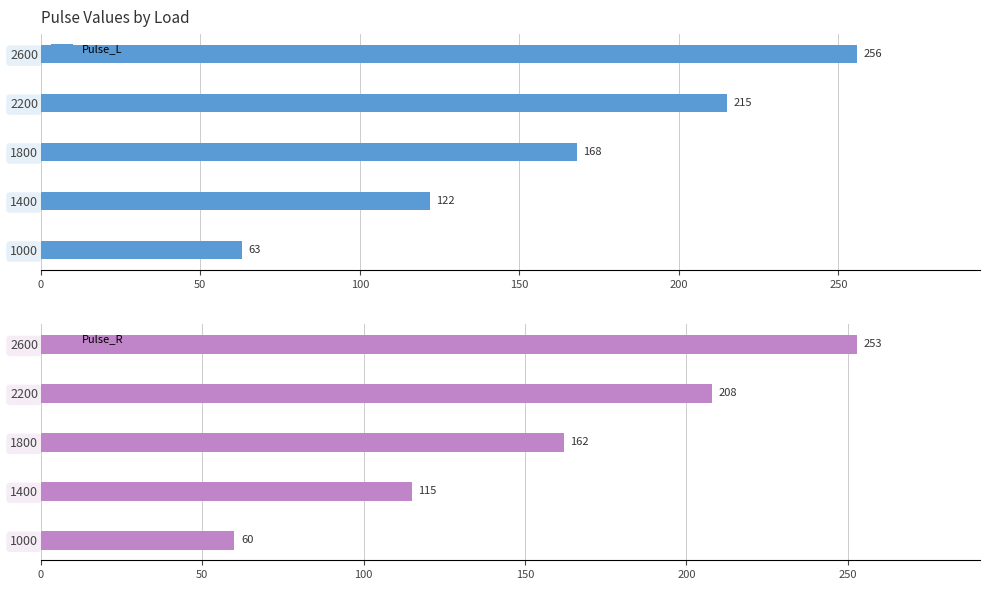

At how many categories does at least one series exceed 235?

1